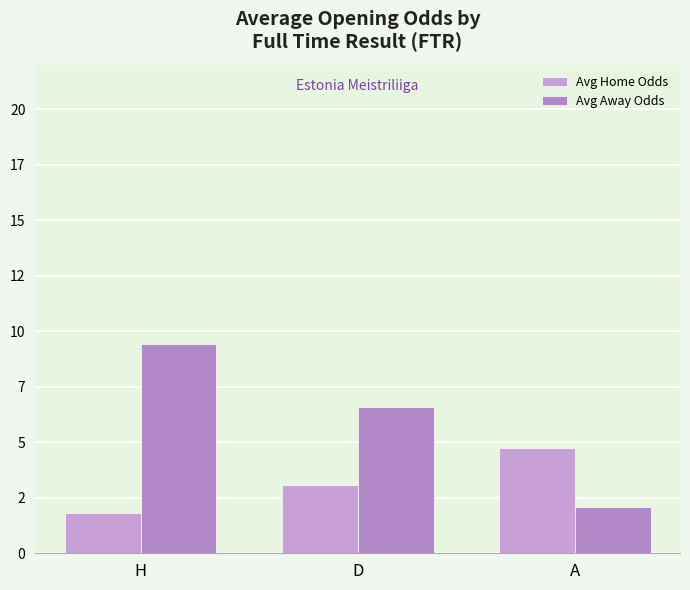

Does the chart contain any negative values?

No